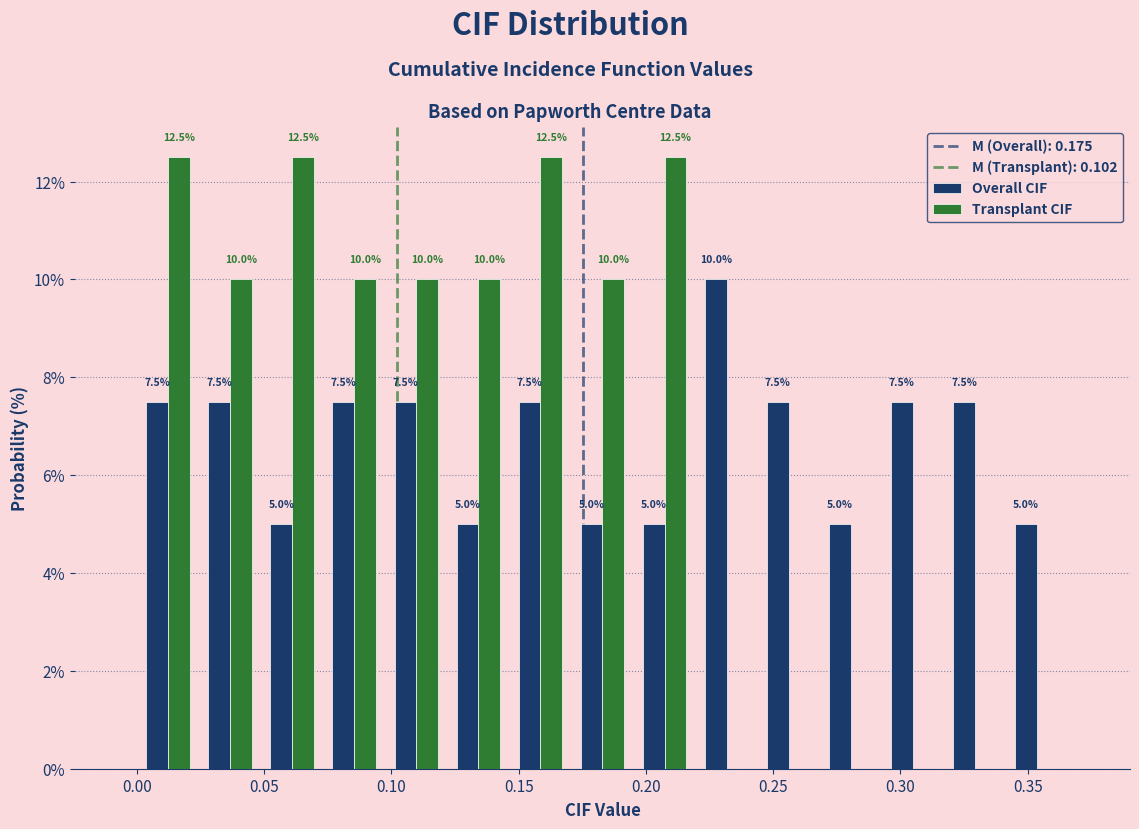

In the Overall CIF series, which range on the x-axis has the tallest bar?

0.220 to 0.245